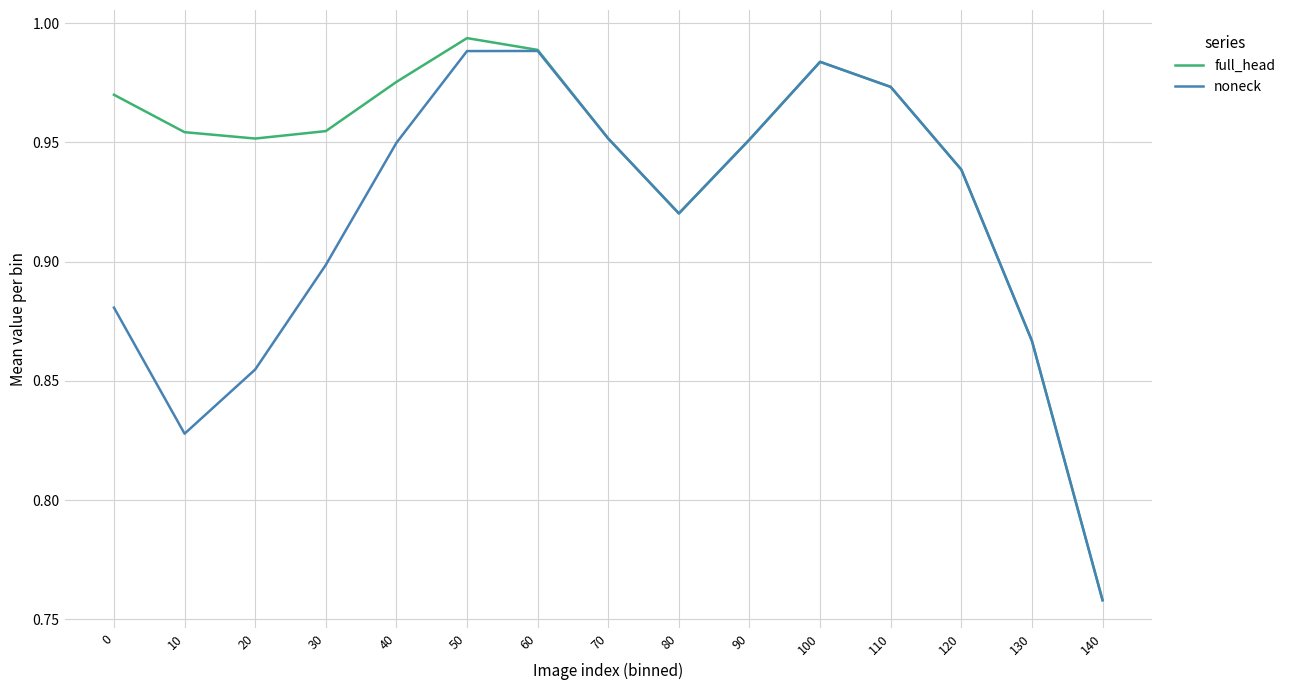

True or false: full_head has a value of 0.6 at 100.

False